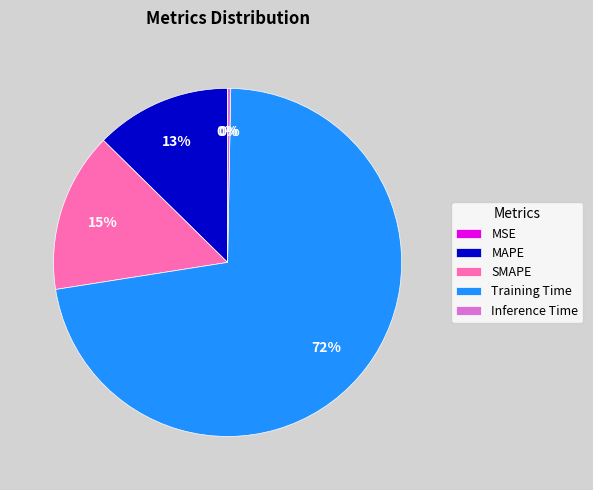

True or false: SMAPE accounts for 9% of the total.

False